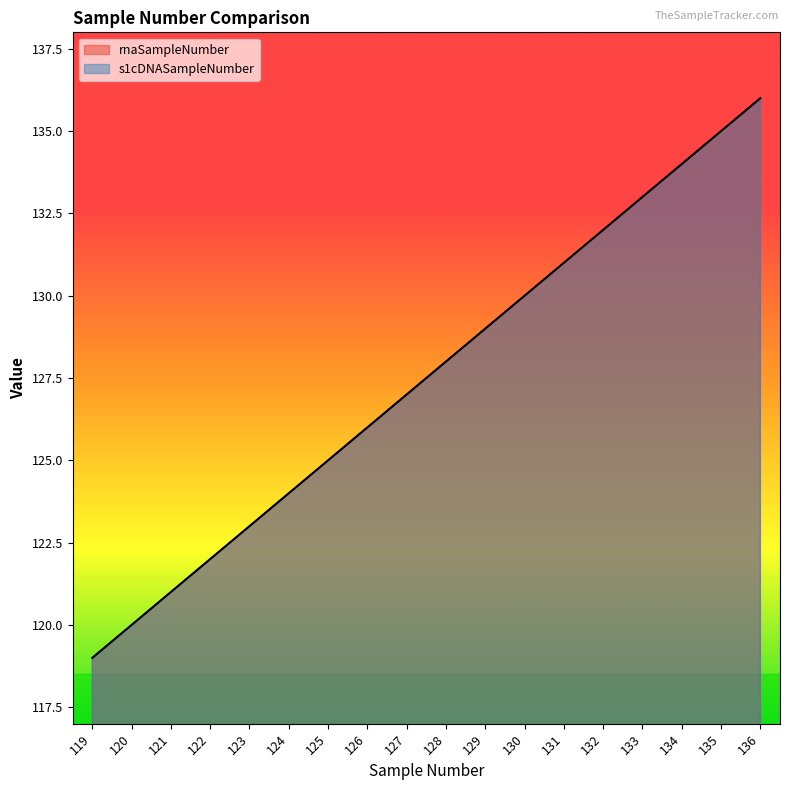

What is the value of the s1cDNASampleNumber point at the 2nd from the left?

120